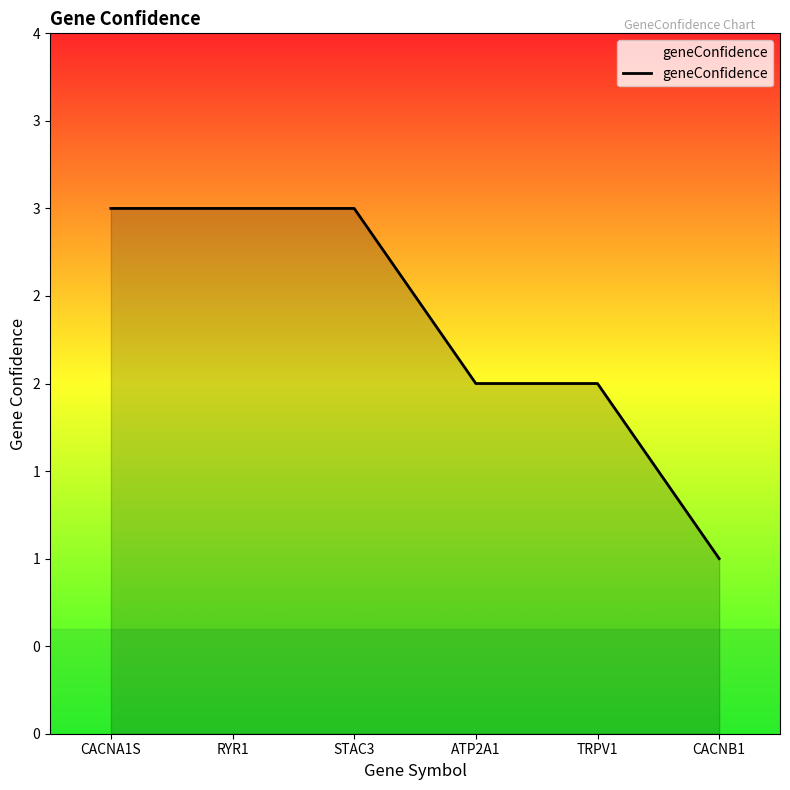

Is this an area chart (filled region under the line)?

Yes